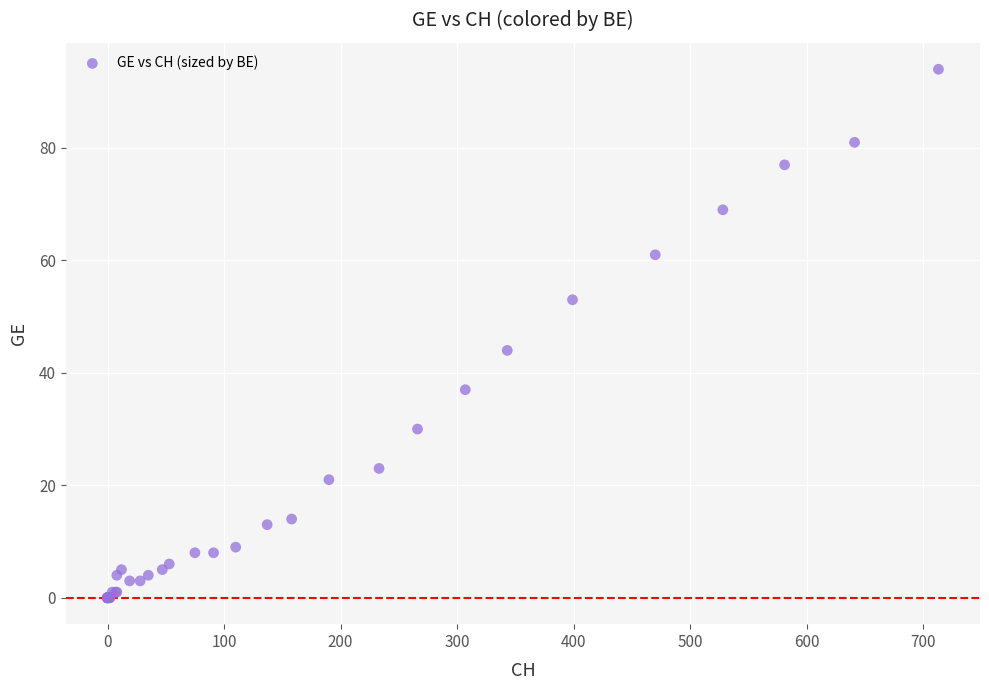

What Y value in the scatter plot is closest to 47?

44